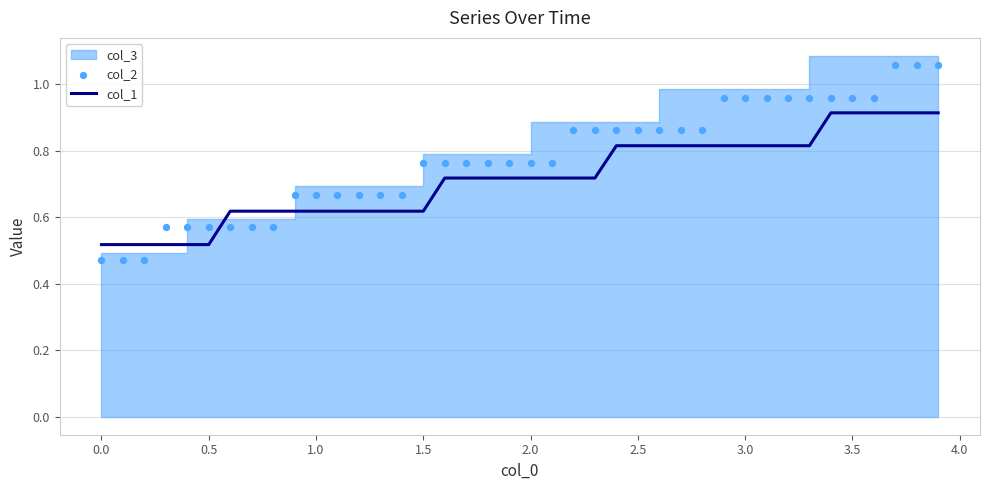

Is the value of col_1 at 11 greater than the value of col_2 at 1.5?

Yes